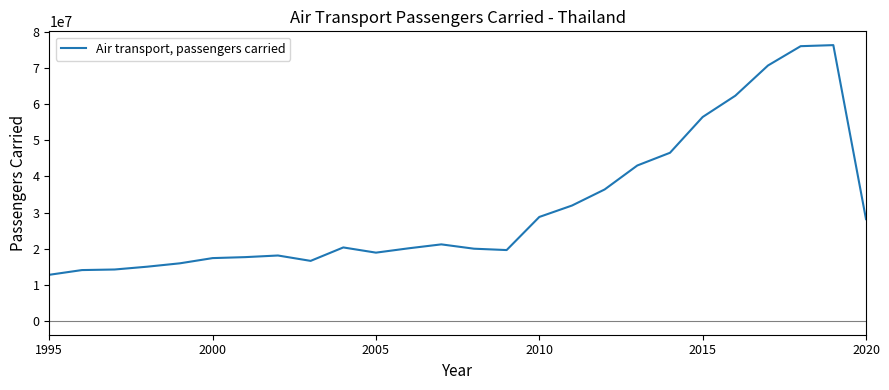

What is the smallest value displayed?

12771400